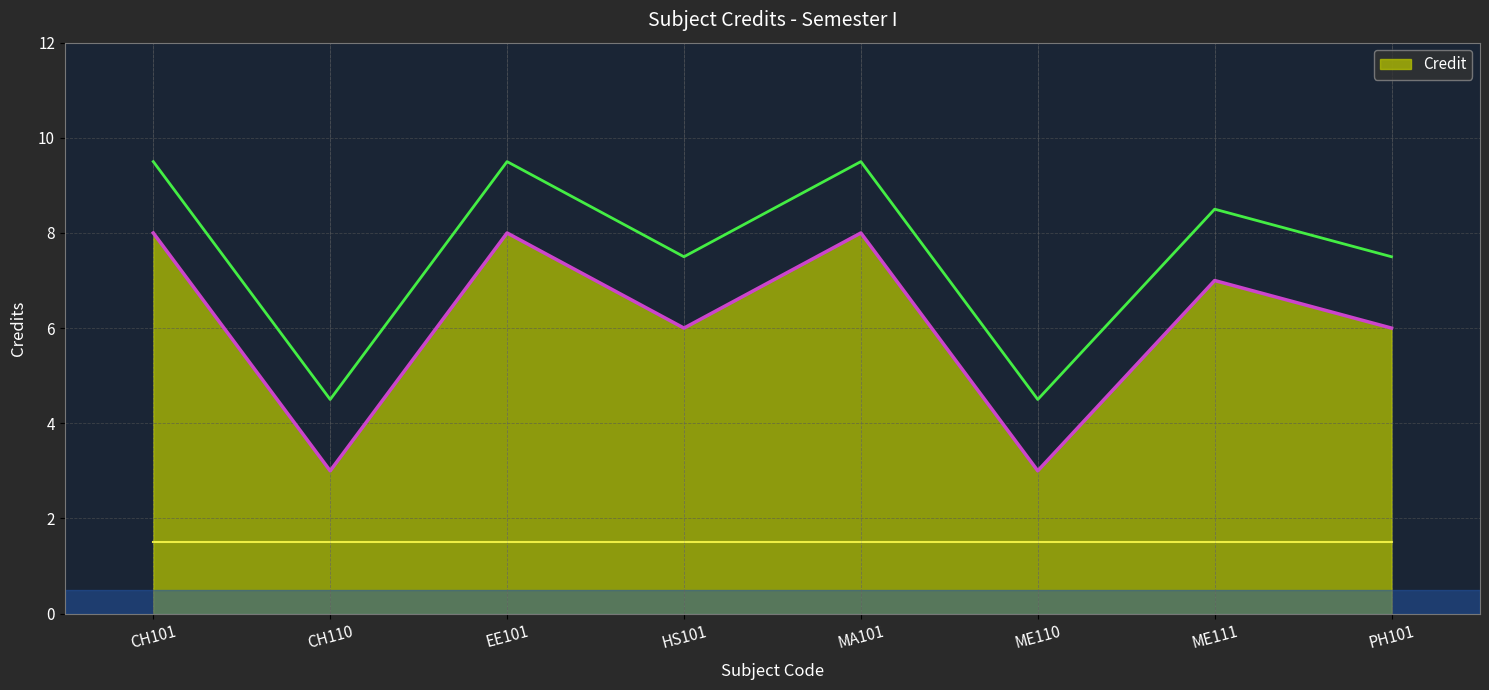

How many points are higher than both their immediate neighbors (excluding endpoints)?

3